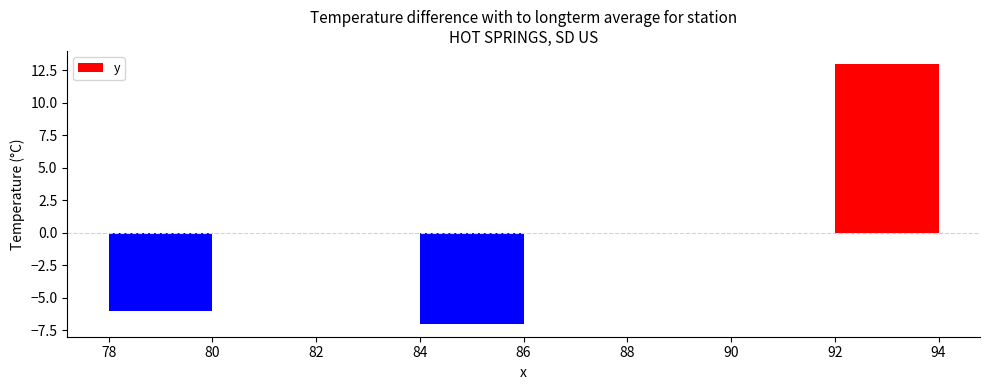

Are the bars grouped side by side (vs. stacked)?

No